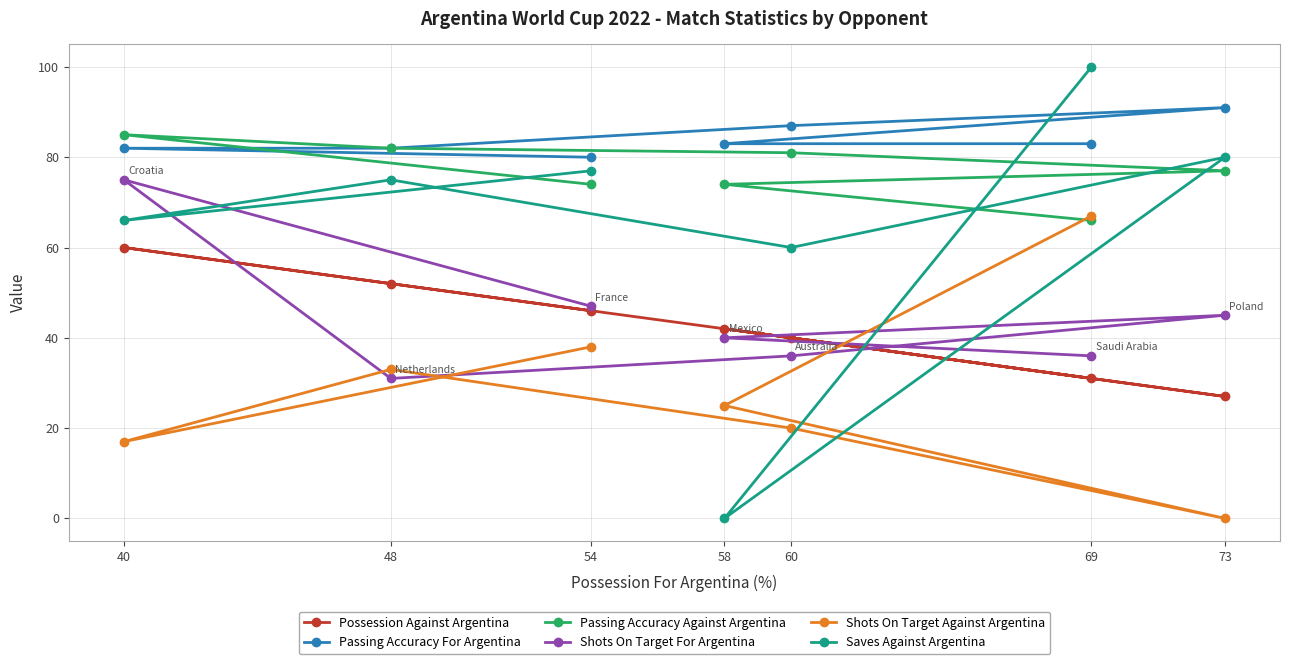

After their last crossing, which series has the higher values: Saves Against Argentina or Shots On Target Against Argentina?

Saves Against Argentina